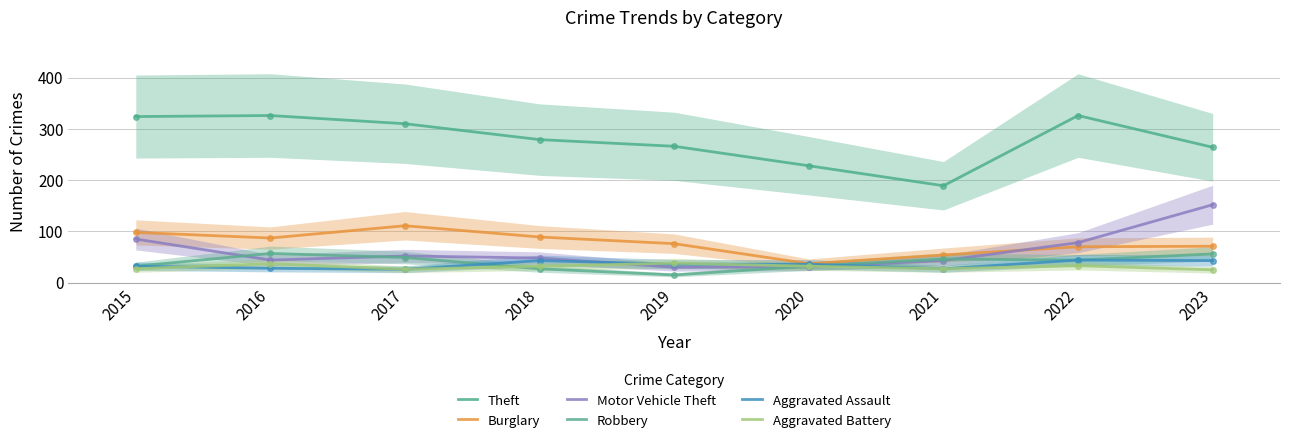

Reading left to right, transcribe all the data shown in this chart.

Theft: 324	326	310	279	266	228	189	326	264
Burglary: 98	87	111	89	76	37	54	70	71
Motor Vehicle Theft: 85	44	52	48	30	31	43	78	152
Robbery: 32	57	49	27	15	32	46	44	56
Aggravated Assault: 32	28	26	43	36	36	27	44	43
Aggravated Battery: 27	37	26	32	38	32	27	33	25